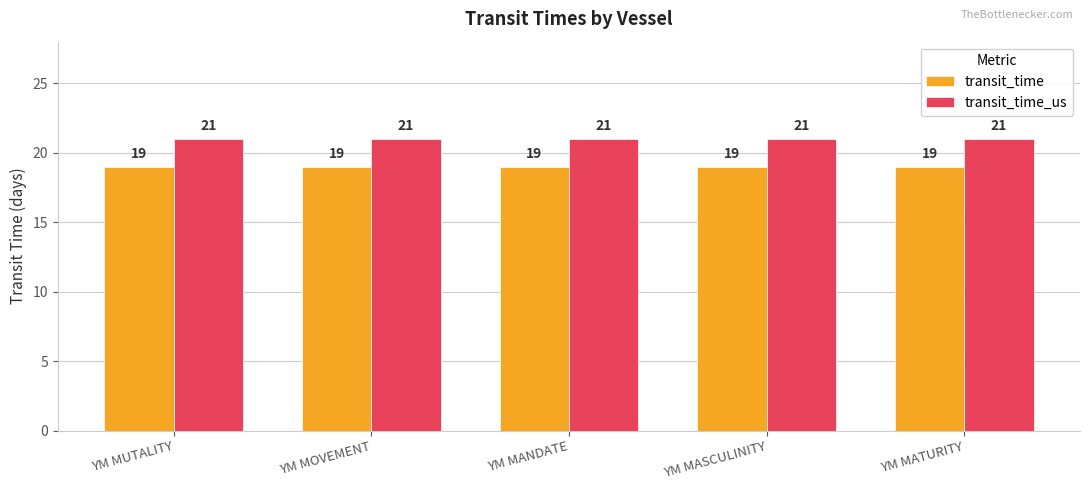

Rank the series at YM MATURITY from highest to lowest value.

transit_time_us, transit_time